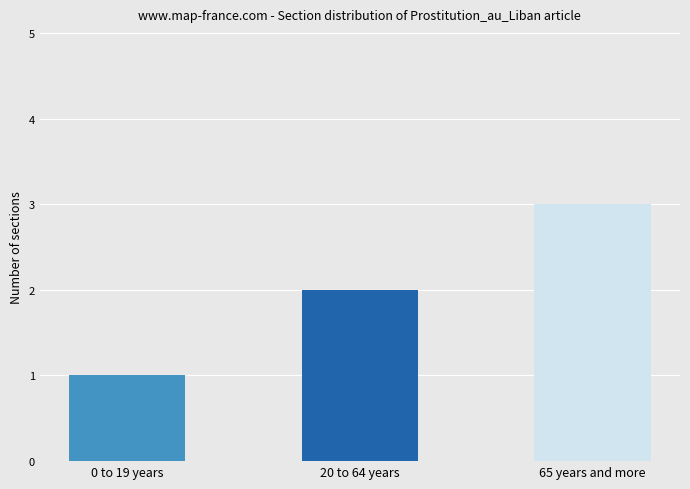

Are the bars horizontal?

No